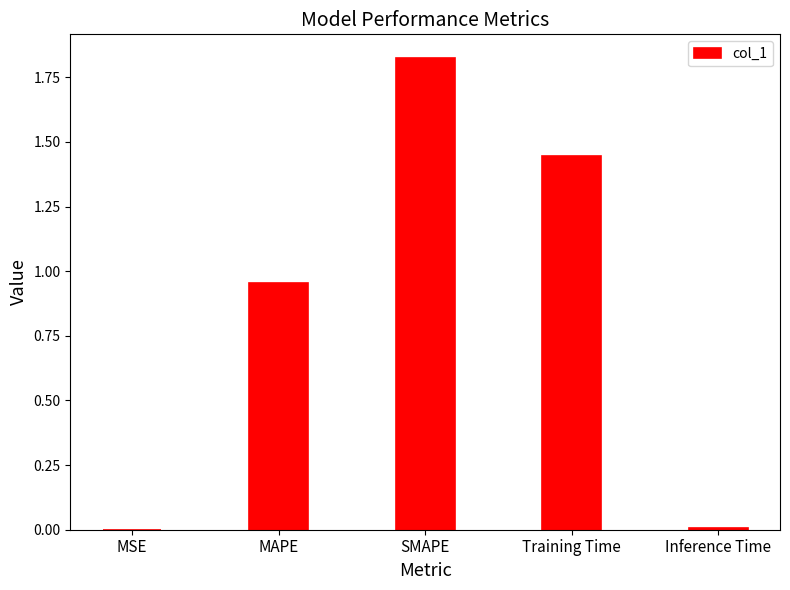

The value at MAPE is 1.3. True or false?

False